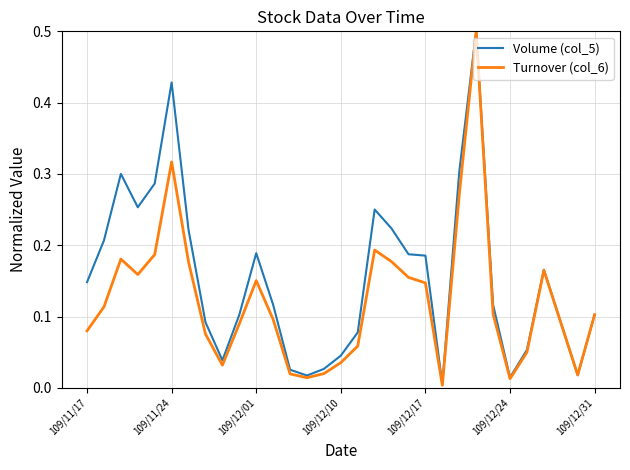

Which series has the largest range (max minus min)?

Turnover (col_6)